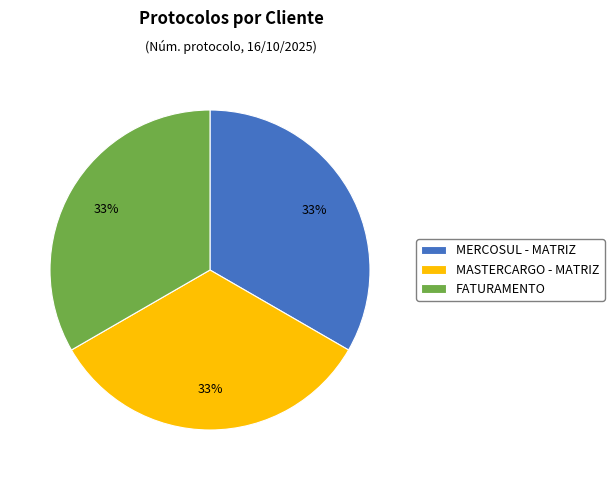

Is it true that MASTERCARGO - MATRIZ is 23% of the pie?

False